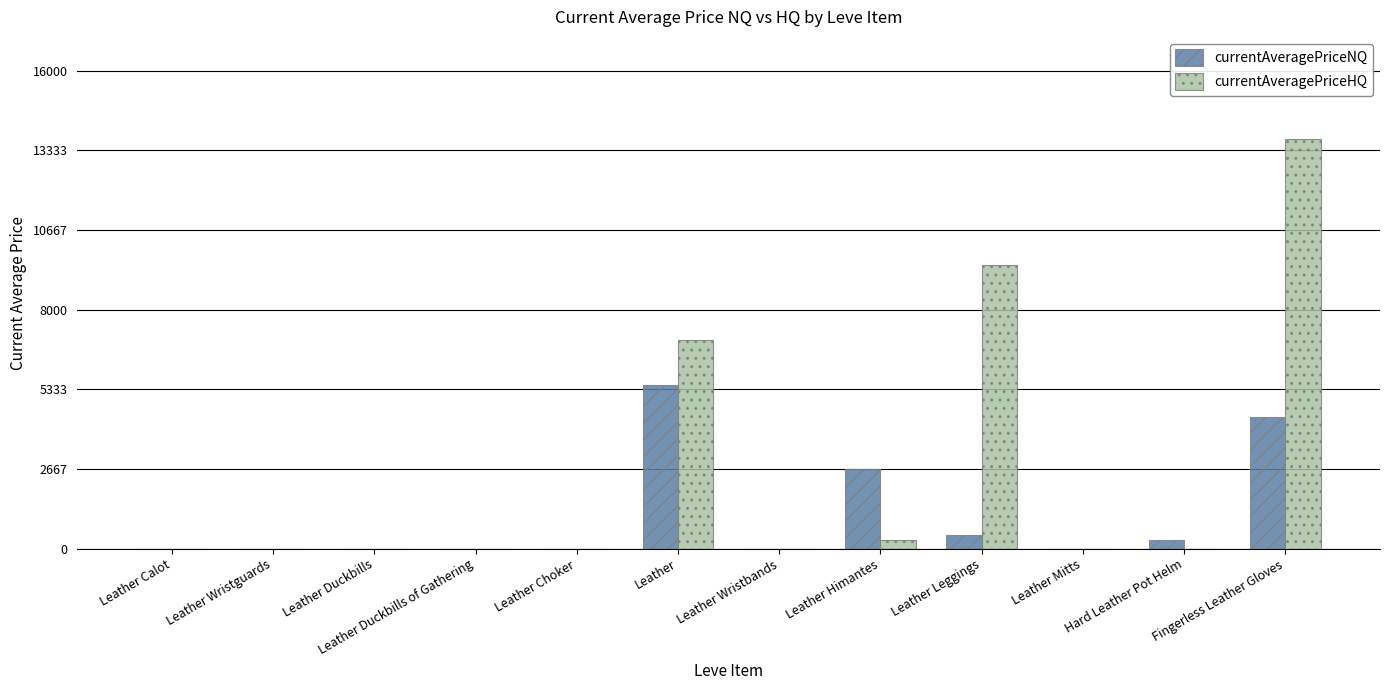

At which category is the sum across all series the highest?

Fingerless Leather Gloves